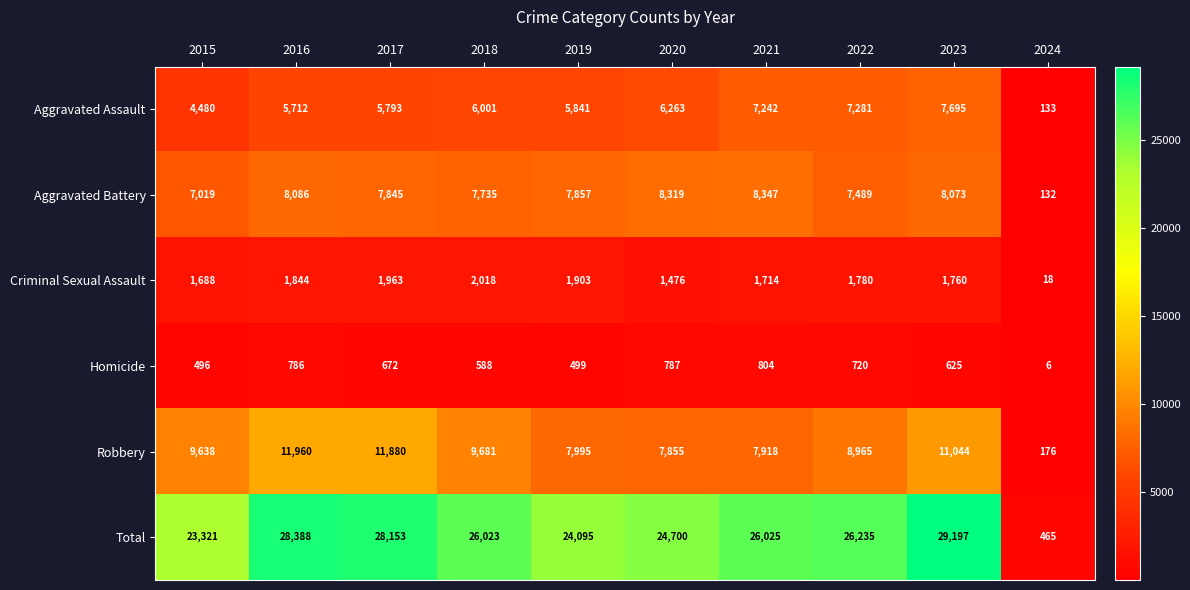

Read the Aggravated Battery value at 2015, to the nearest 10.

7020